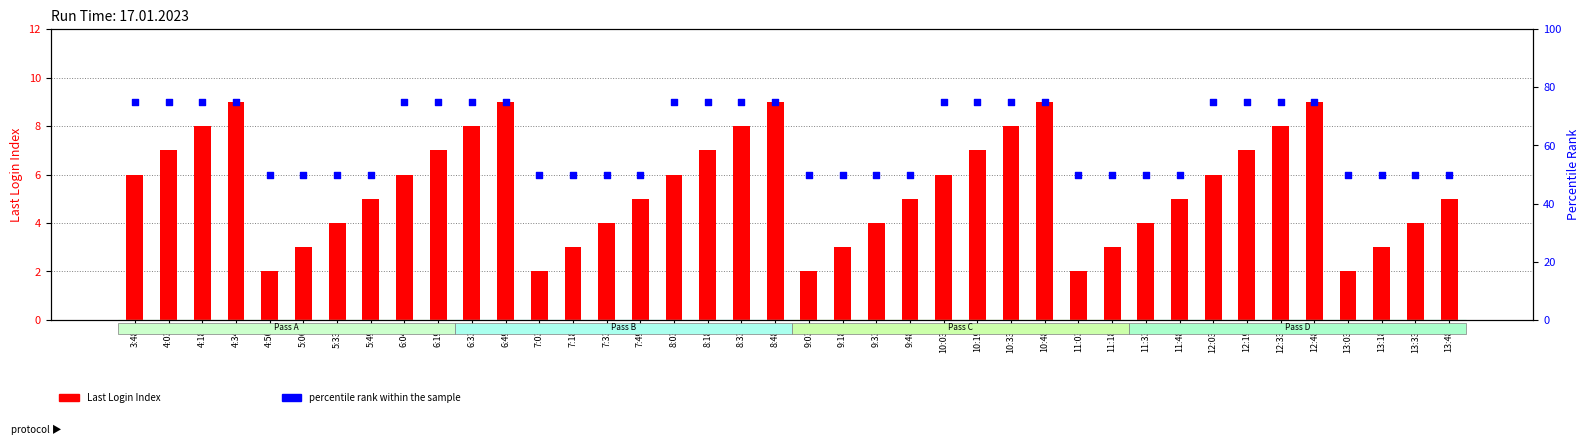

What are all the series names shown in the legend?

Last Login Index, percentile rank within the sample